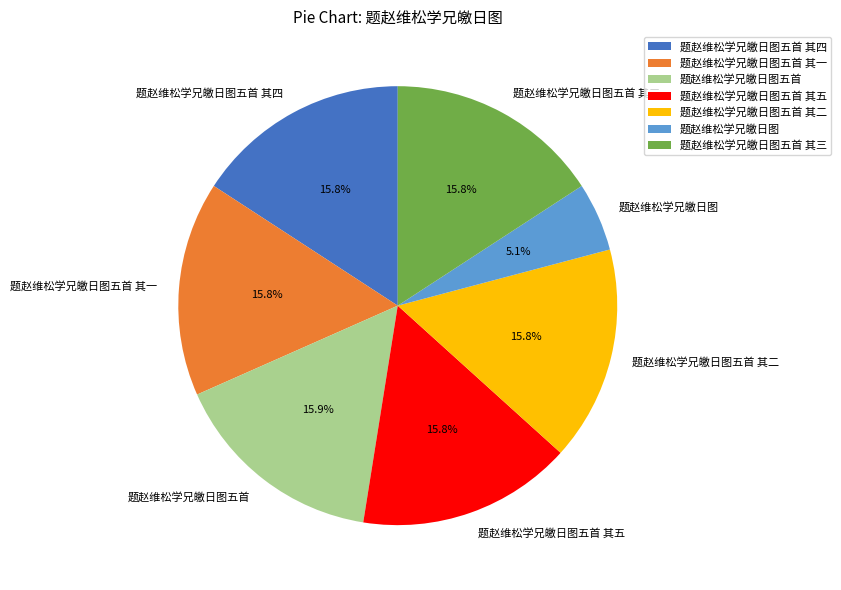

What percentage do 题赵维松学兄皦日图五首 其三 and 题赵维松学兄皦日图五首 其四 together represent?

31.6%